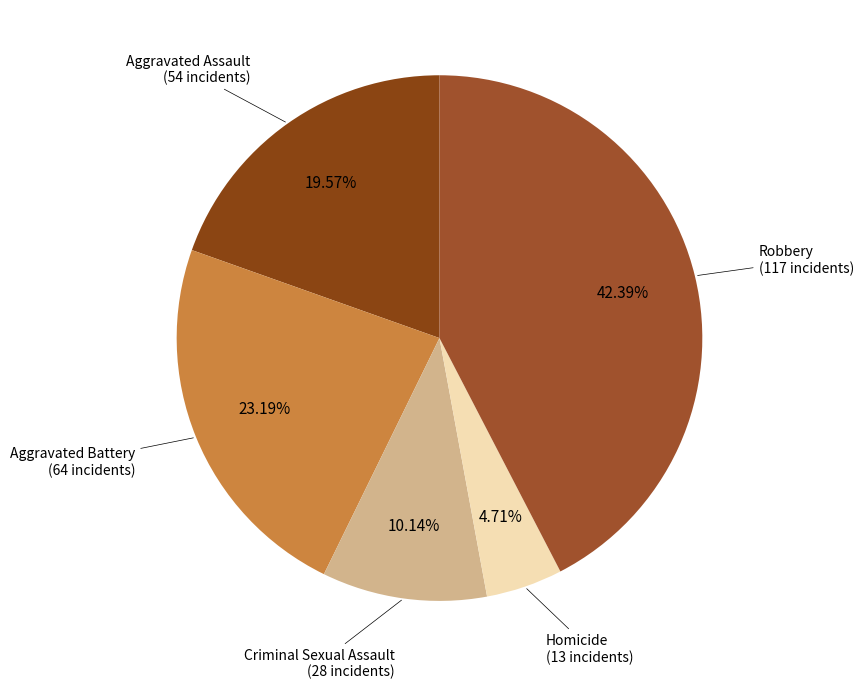

How many slices are in this pie chart?

5